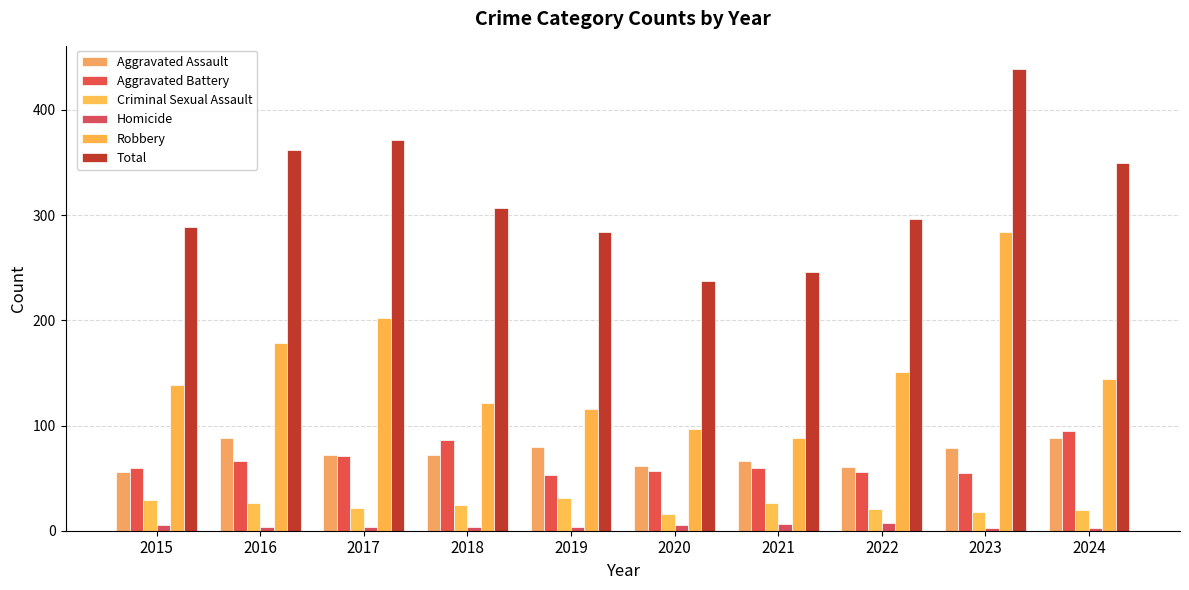

At which category is the sum across all series the highest?

2023